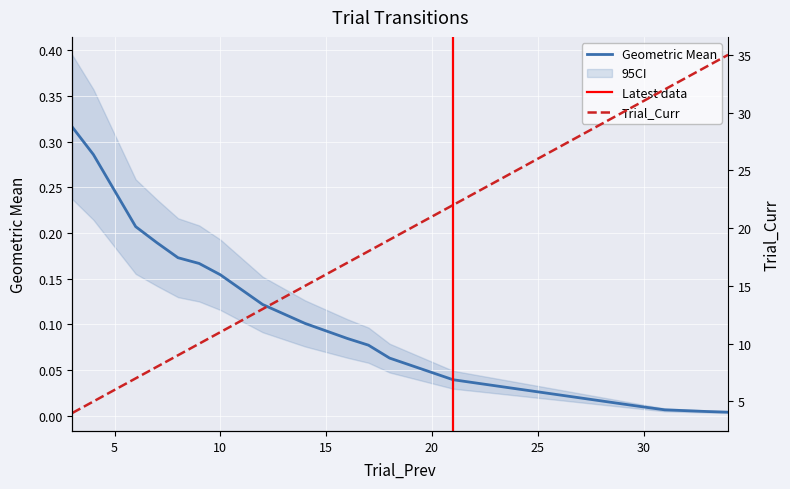

True or false: Trial_Curr has a value of 1.3 at 3.

False